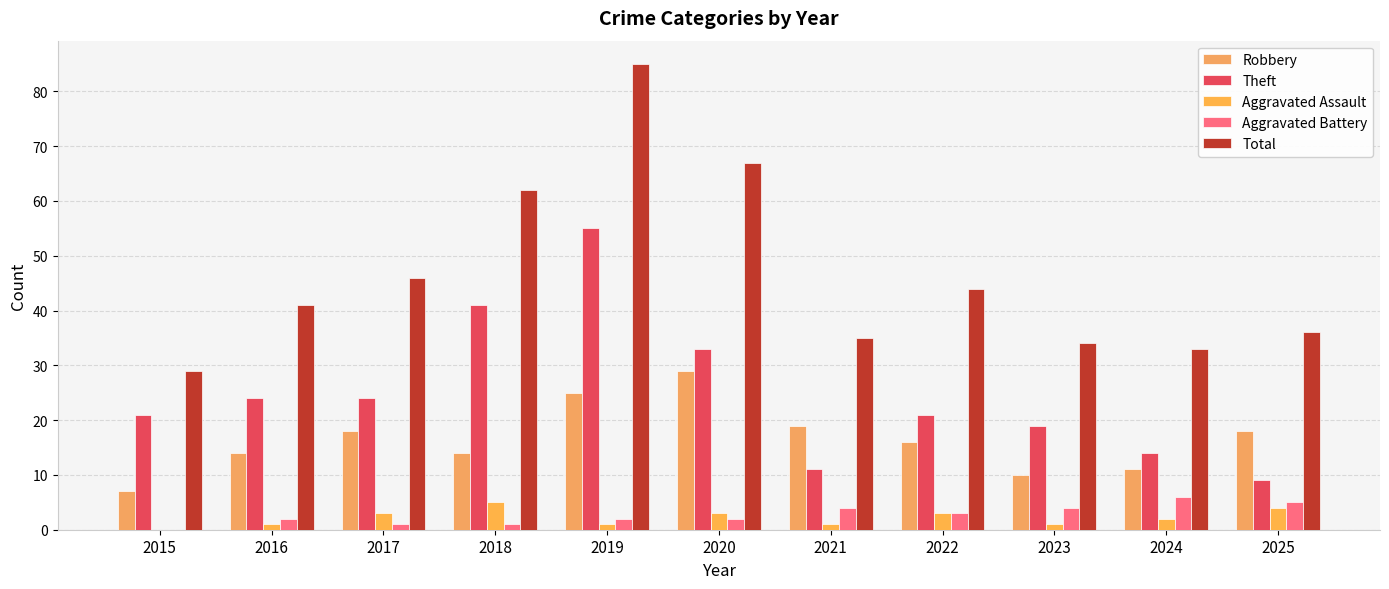

How many groups of bars are there?

11